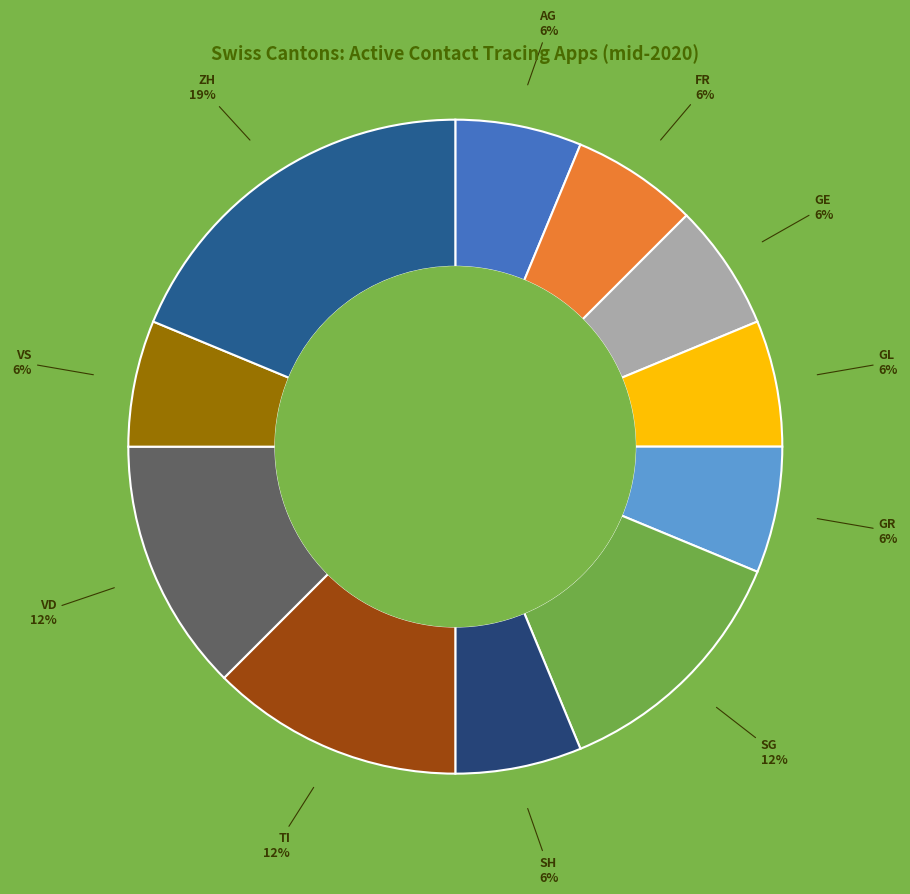

What is the largest slice in the pie chart?

ZH